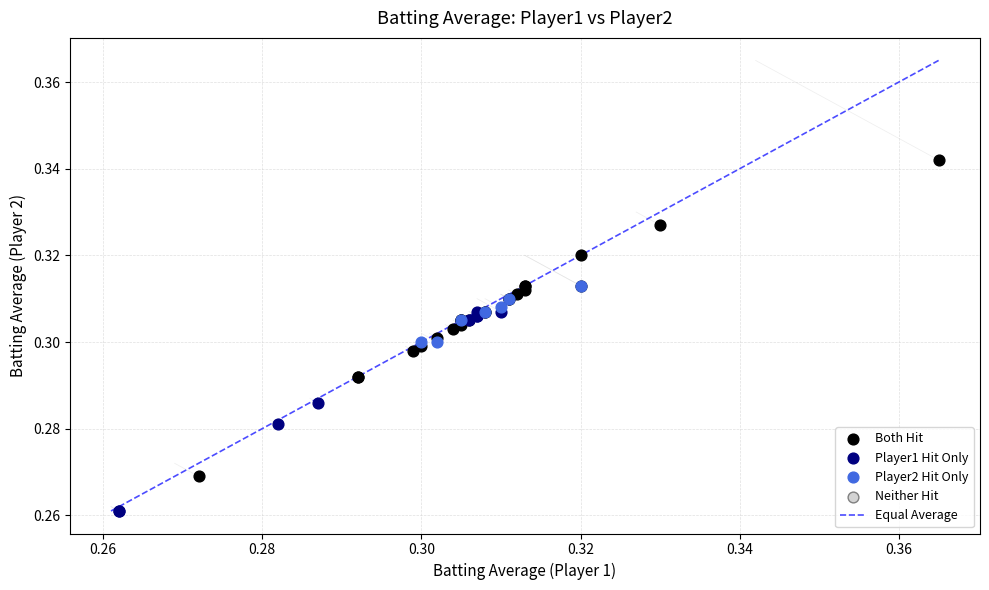

Which series contains the highest Y value?

Both Hit